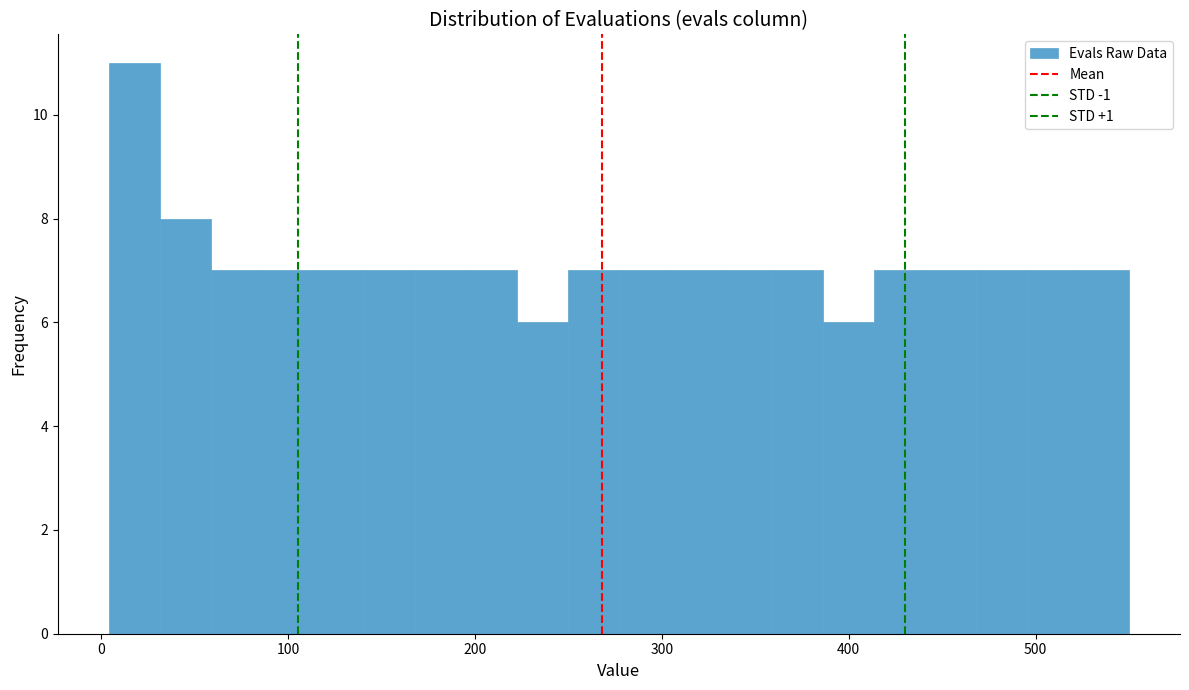

Read against the x-axis, roughly where is the centre of the tallest bar?

20